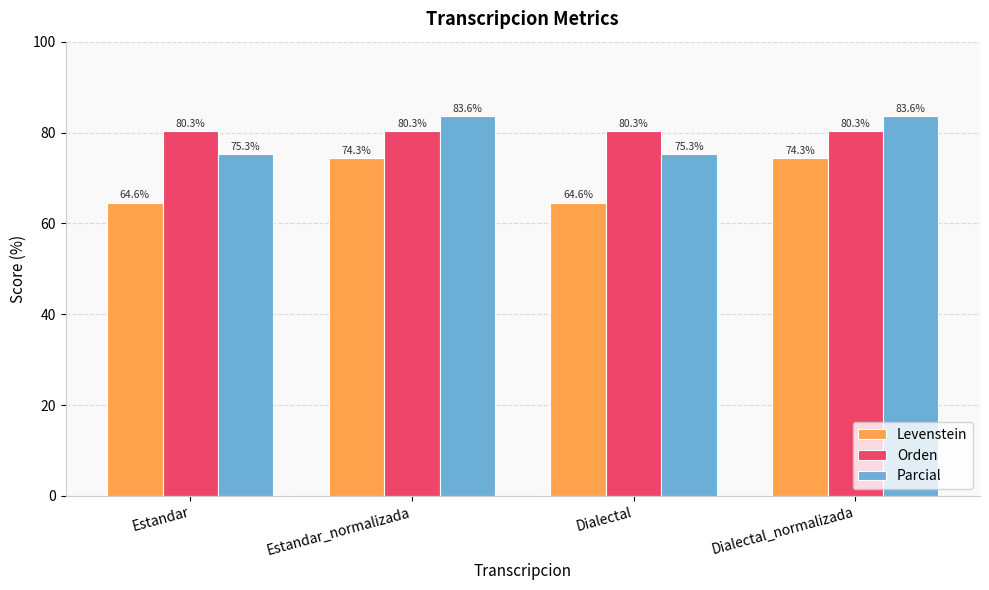

Is the value of Parcial at Estandar_normalizada greater than the value of Levenstein at Dialectal?

Yes